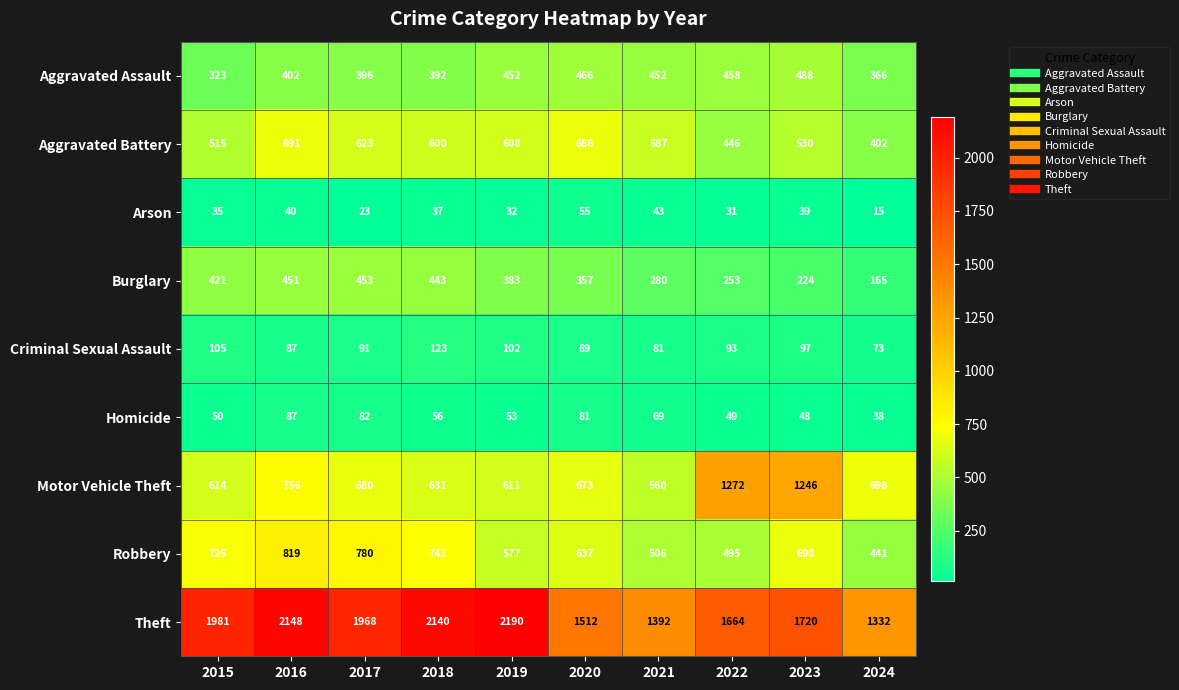

What is the maximum value for Criminal Sexual Assault?

123